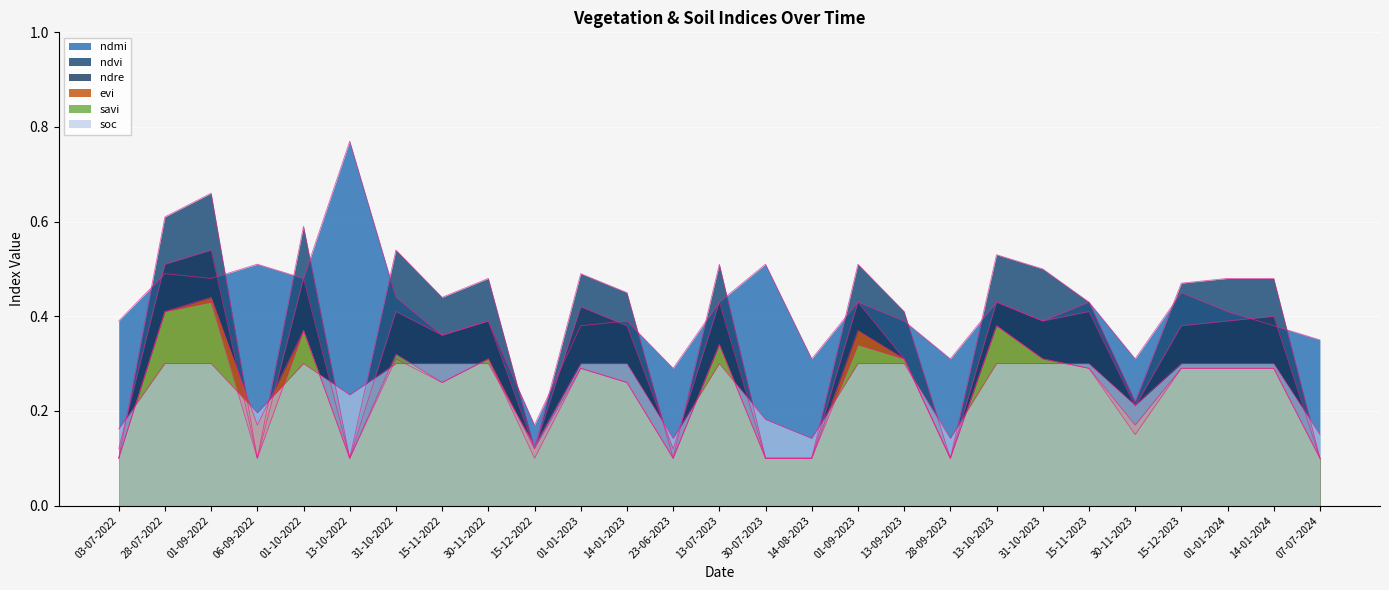

What is the total value across all series at 01-10-2022?

2.6